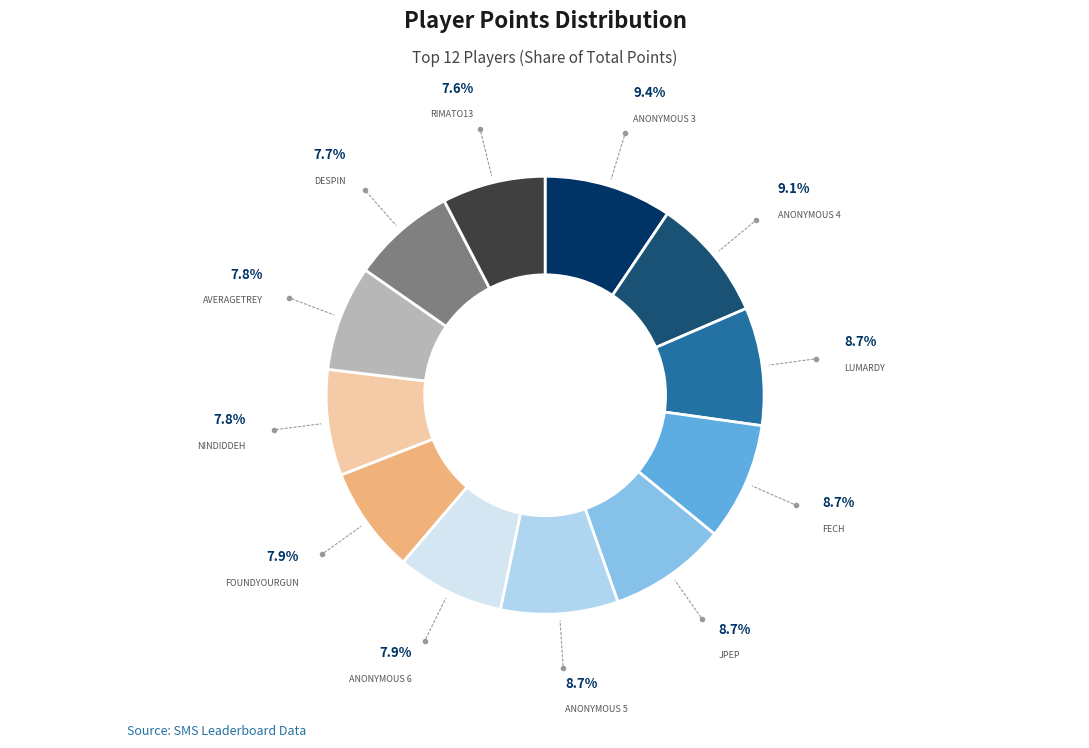

Is there a majority slice in this chart?

No